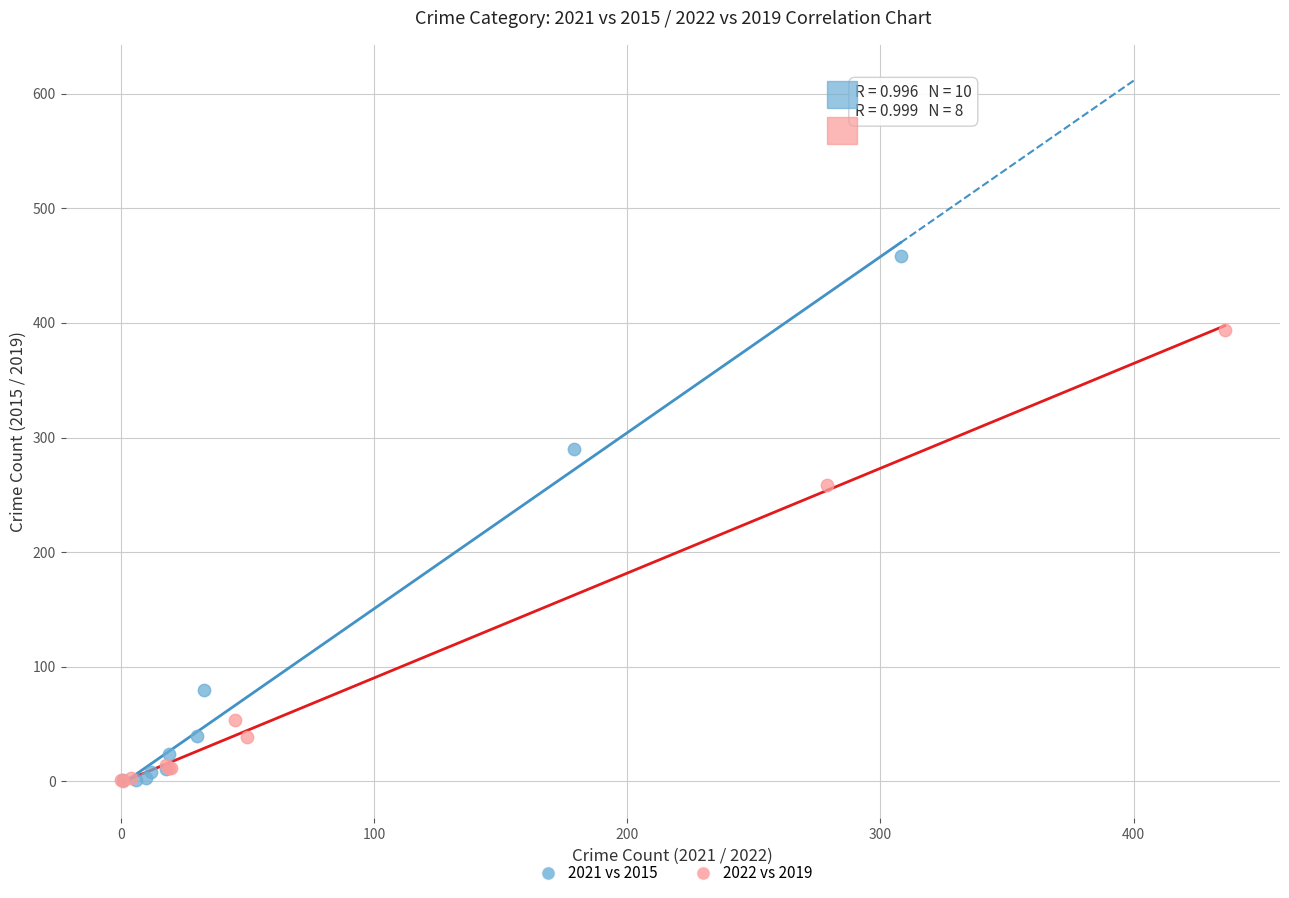

Which series has the widest spread of Y values?

2021 vs 2015